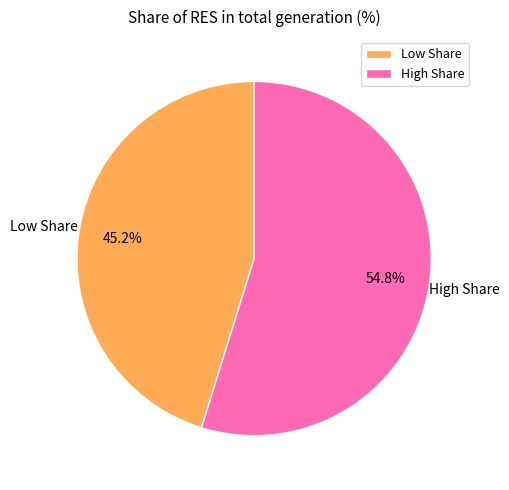

Count the number of slices in the pie.

2